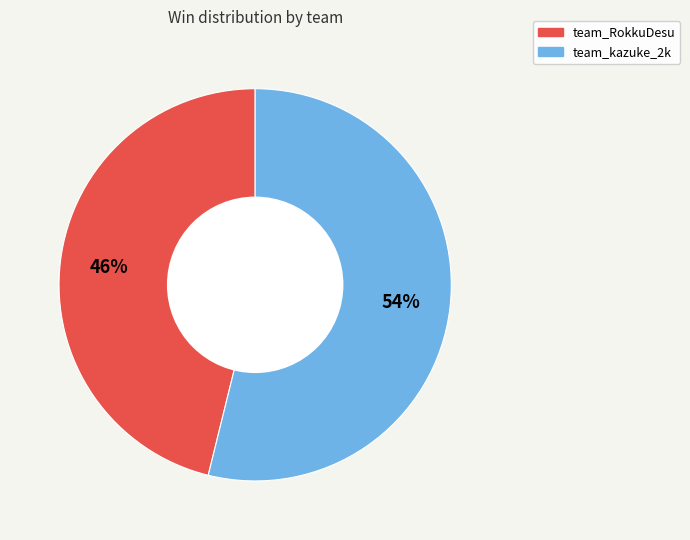

To the nearest percent, what is the difference between the team_RokkuDesu and team_kazuke_2k slice percentages?

8%